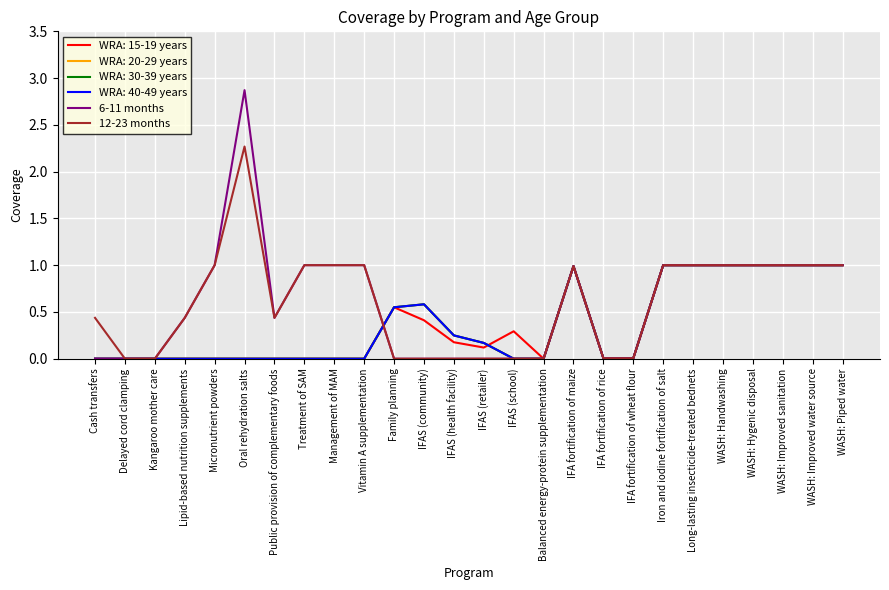

Does the chart have visible grid lines?

Yes